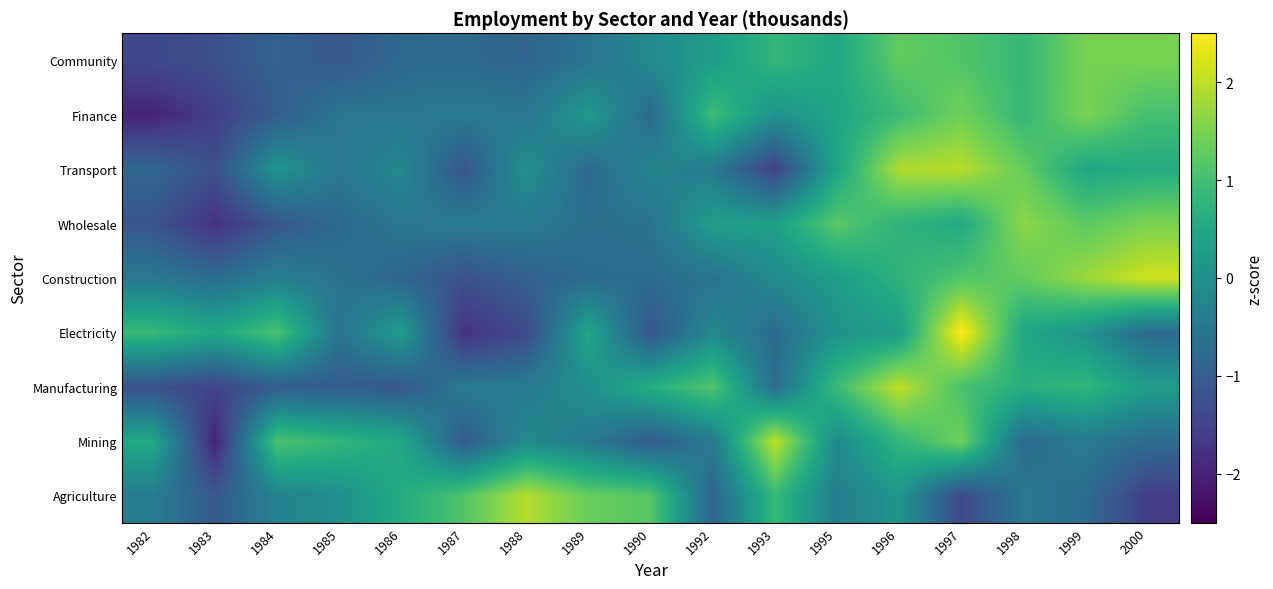

How many distinct data groups are displayed?

9